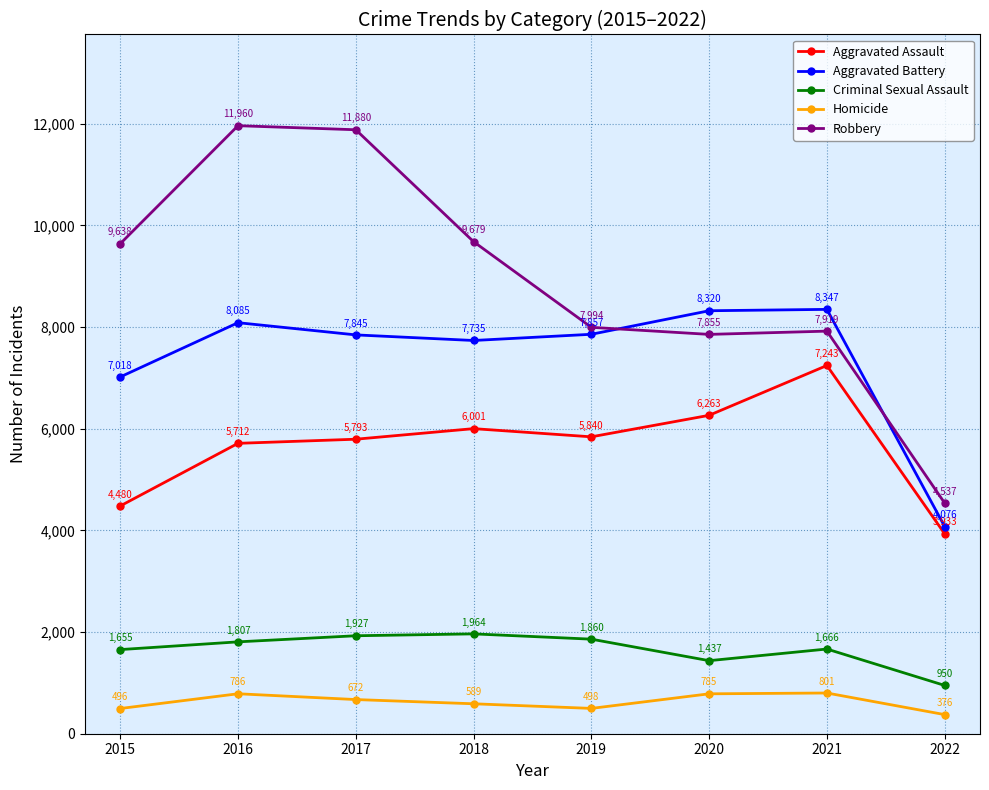

At 2018, list the series in order from smallest to largest.

Homicide, Criminal Sexual Assault, Aggravated Assault, Aggravated Battery, Robbery